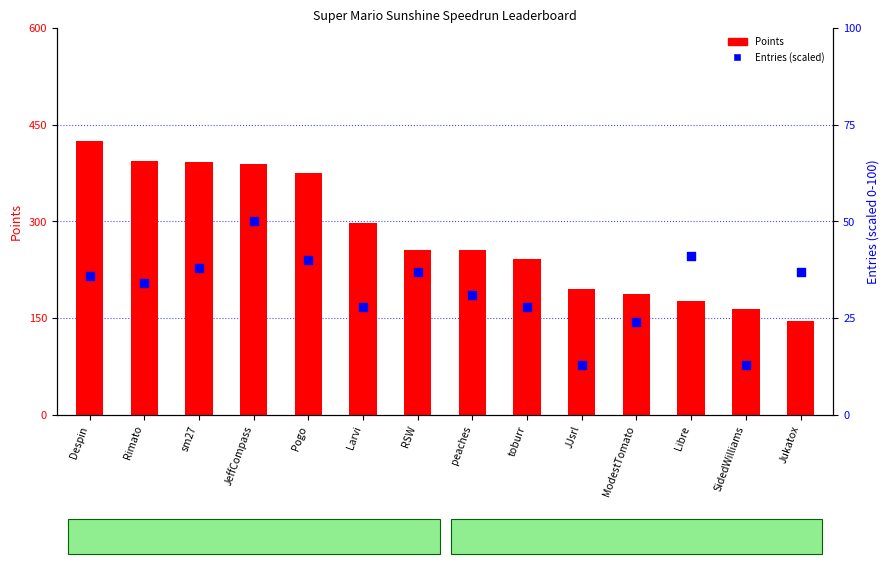

What is the total value across all series at JeffCompass?

439.0